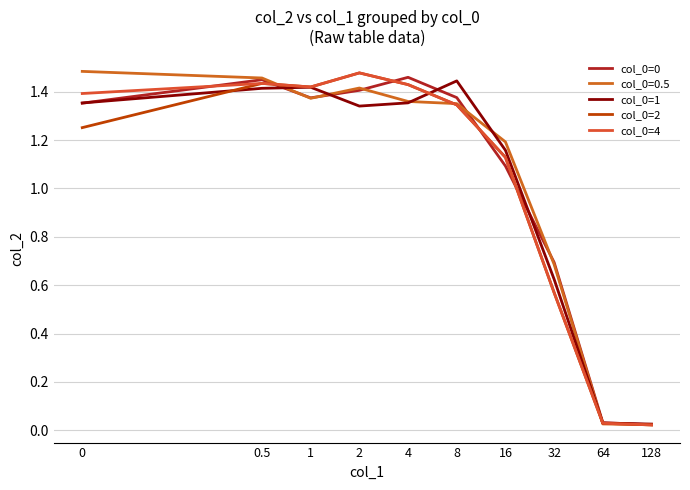

What is the label of the 9th point from the left?

64